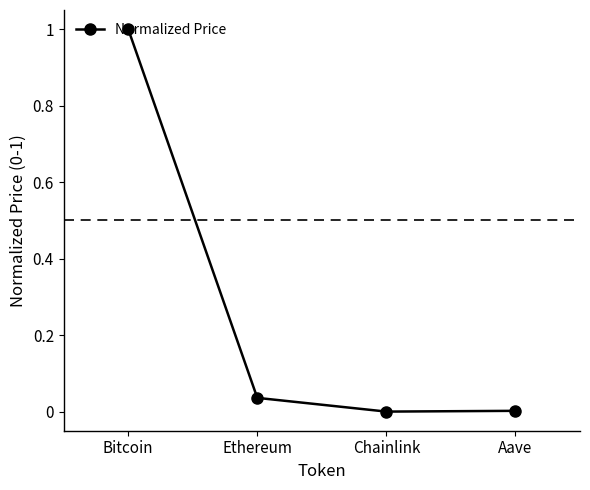

Which has a higher value, Bitcoin or Aave?

Bitcoin